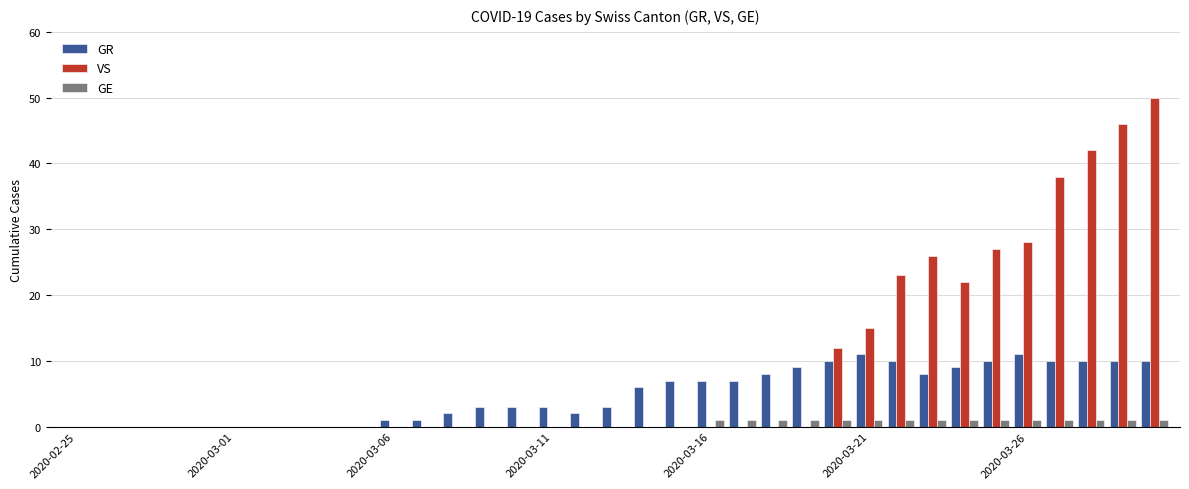

What is the sum of all GE values?

15